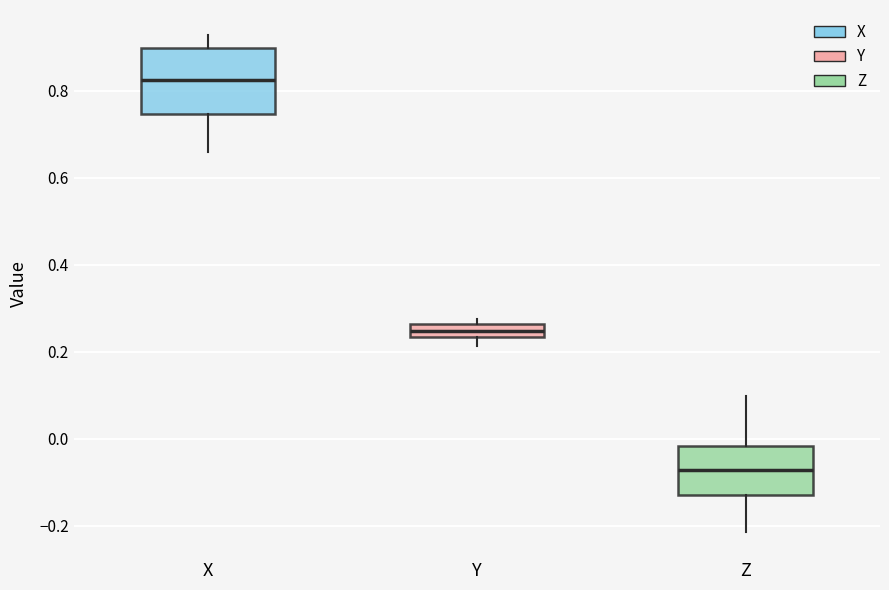

Where is the upper edge of the box for Y on the y-axis? The values are not printed on the chart, so give them approximately, as read against the axis.

0.26